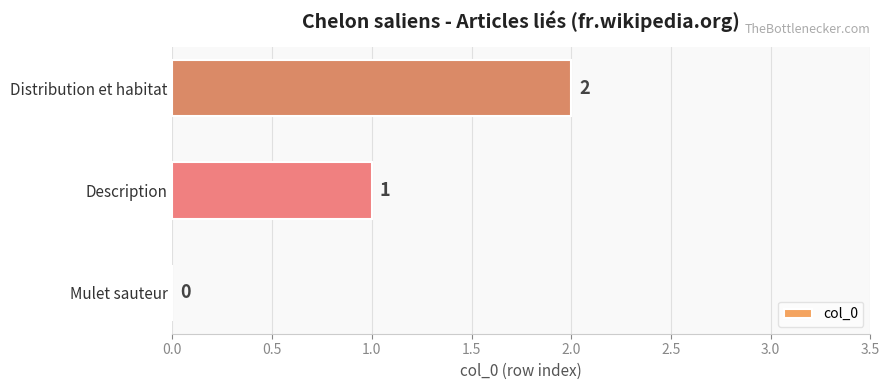

How many categories are shown in the chart?

3